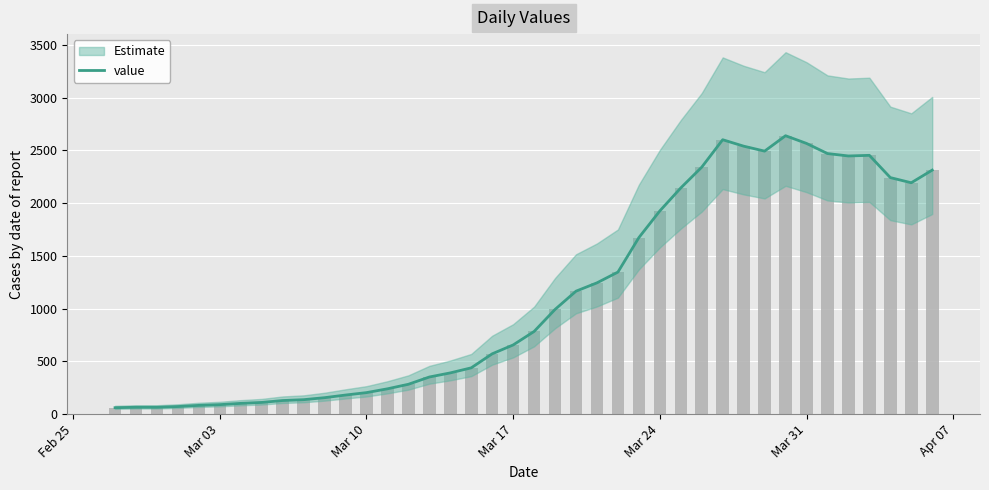

Reading left to right, transcribe all the data shown in this chart.

61	65	65	72	83	90	102	111	129	137	156	181	204	240	283	352	391	439	572	656	784	993	1166	1245	1347	1674	1927	2145	2342	2602	2541	2494	2640	2567	2471	2448	2454	2243	2194	2314